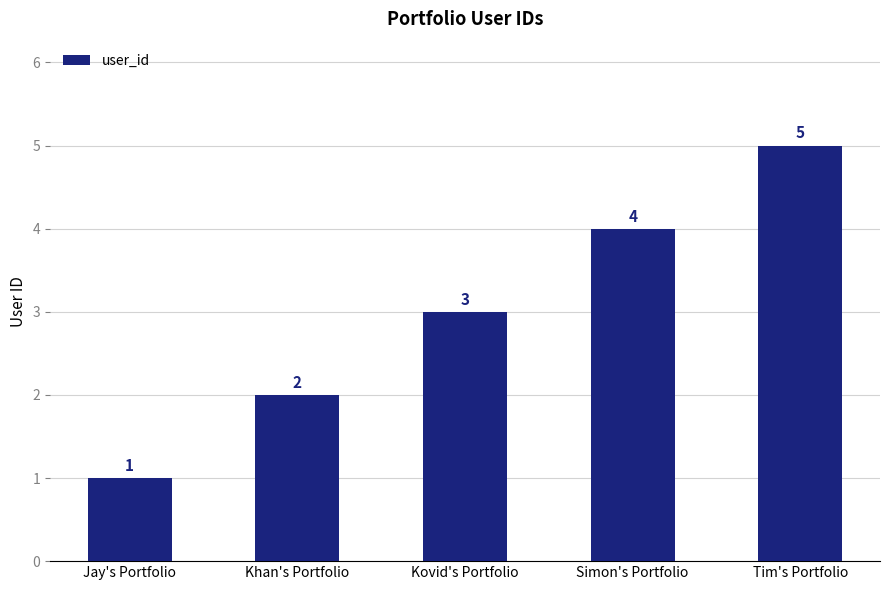

The chart shows a value of 5 at Tim's Portfolio. True or false?

True